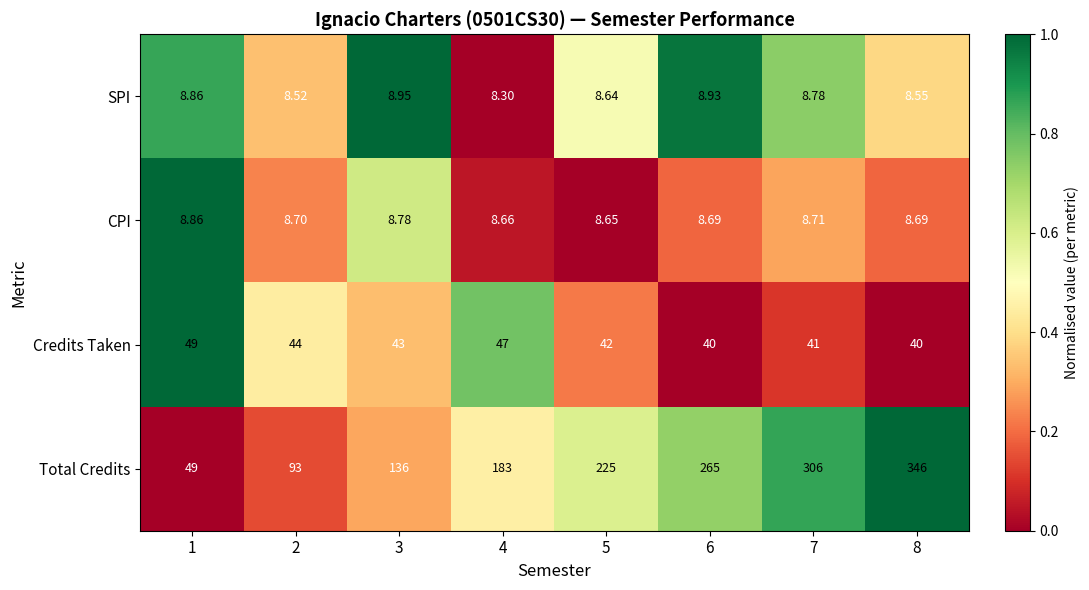

Which label corresponds to the largest value in the chart?

8